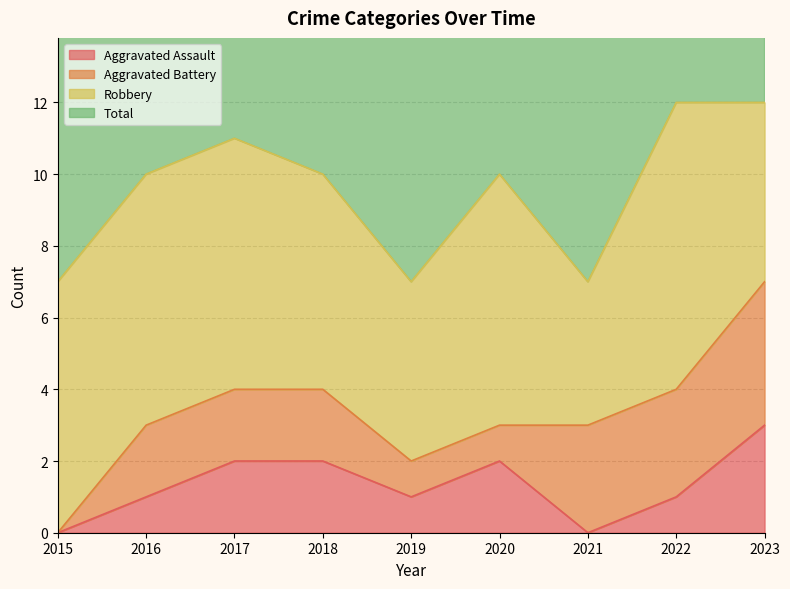

True or false: Aggravated Assault and Total cross at least once.

False